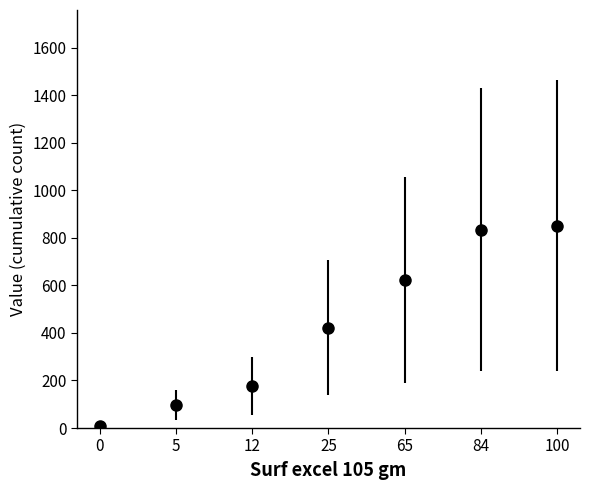

What is the maximum value shown in the chart?

852.0